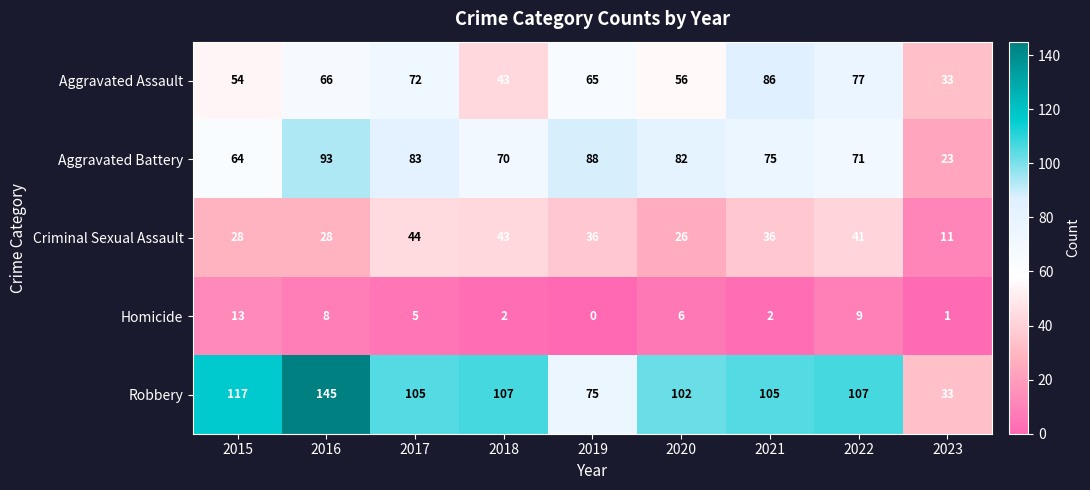

At 2022, list the series in order from largest to smallest.

Robbery, Aggravated Assault, Aggravated Battery, Criminal Sexual Assault, Homicide